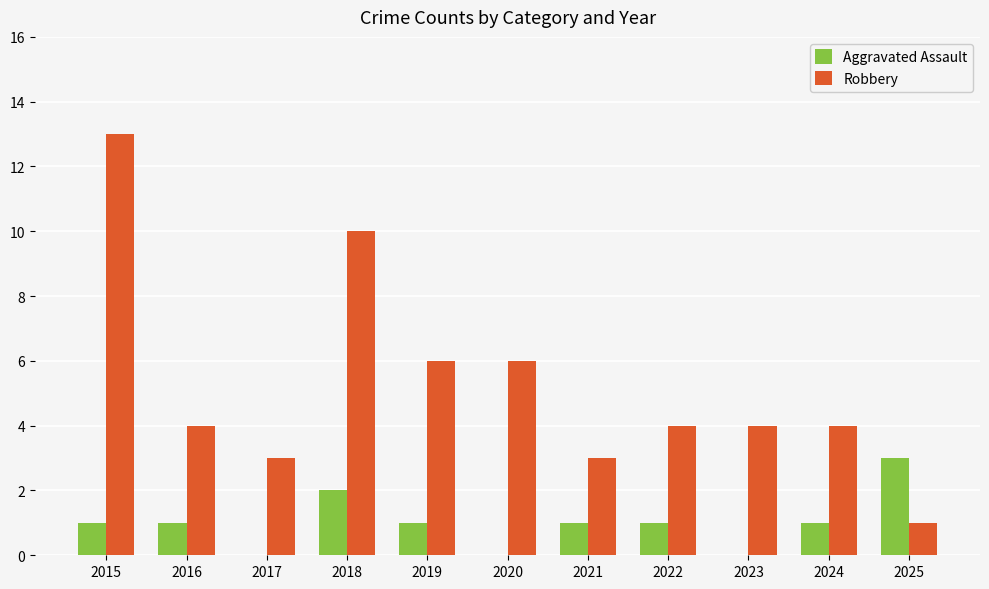

Which series has the largest total across all categories?

Robbery